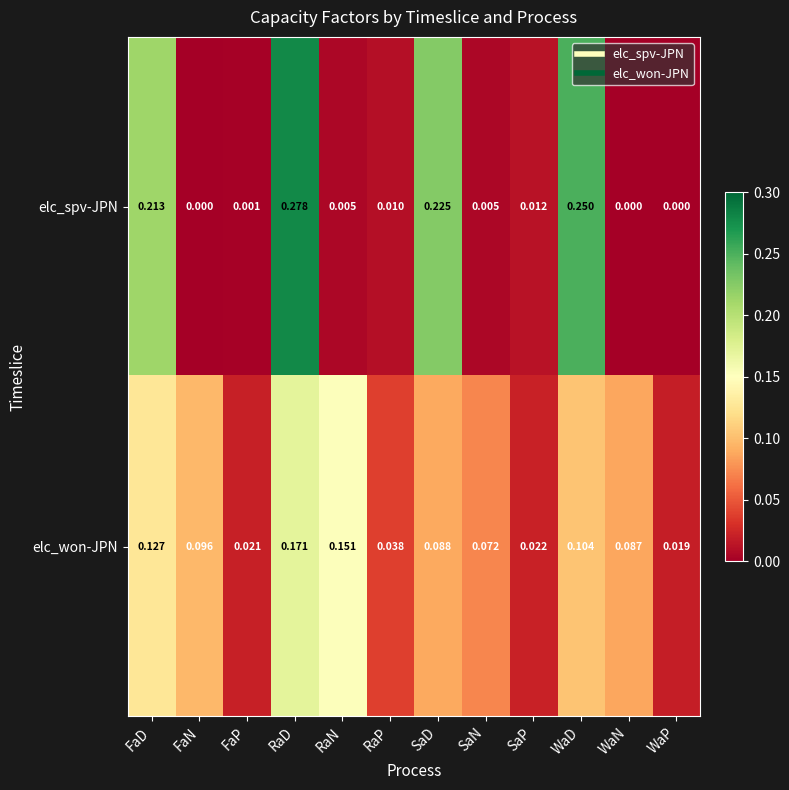

At which label is elc_won-JPN closest to 0?

WaP